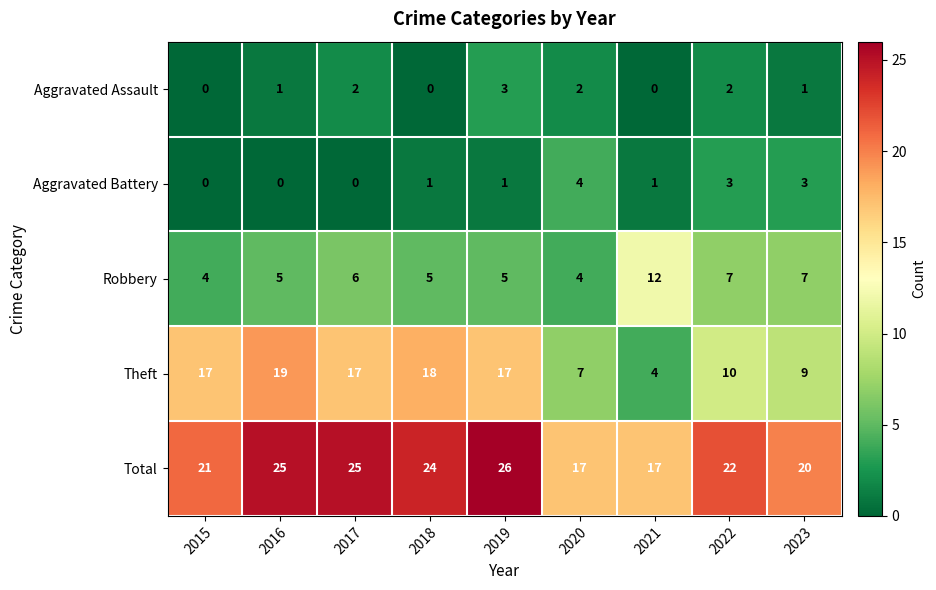

Which series has the largest total across all categories?

Total